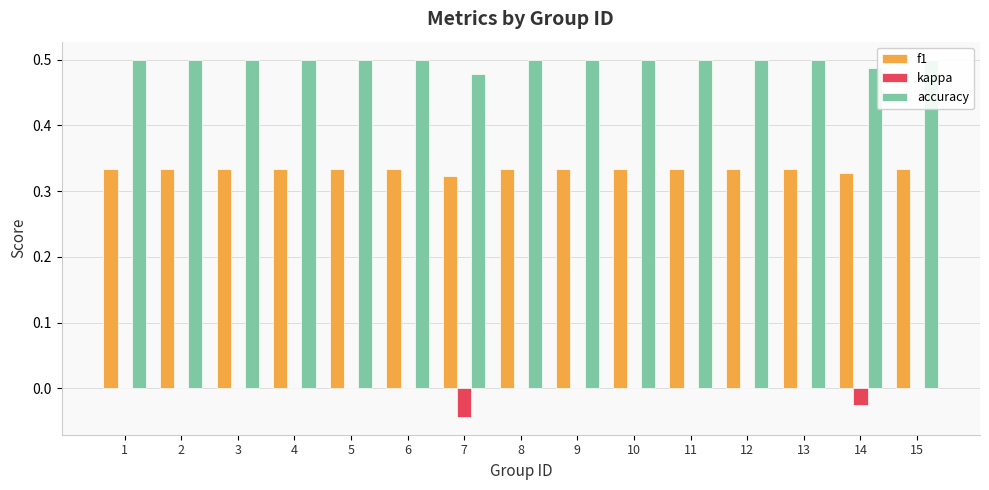

What is the value of the accuracy bar at the 2nd from the left?

0.5